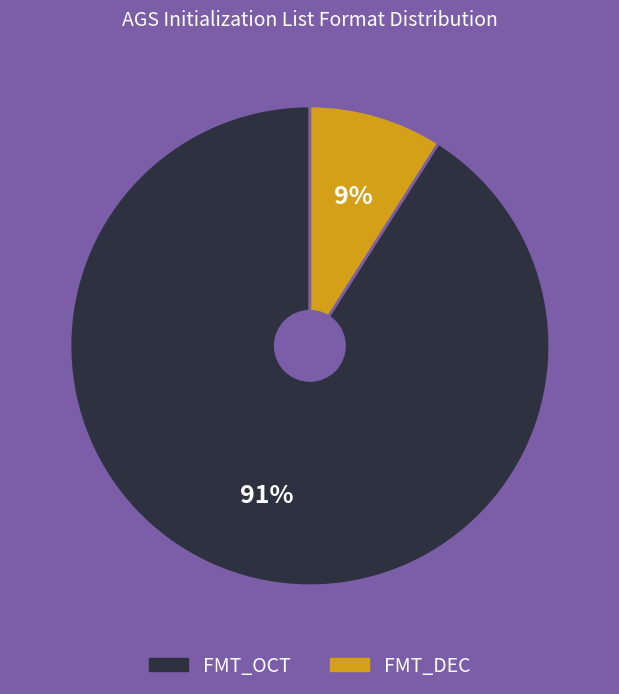

The FMT_OCT slice represents 77% of the pie. True or false?

False